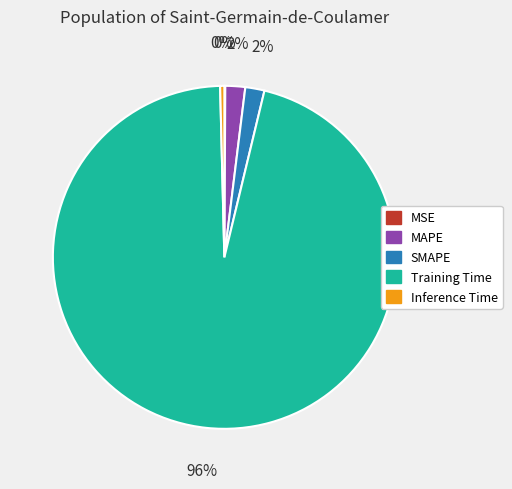

Combined, do Training Time and SMAPE account for over 50%?

Yes